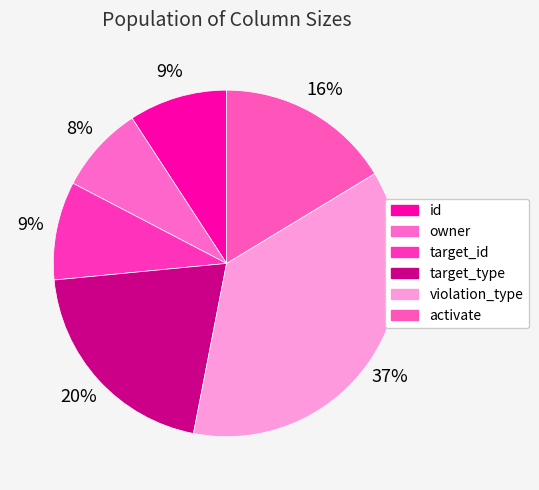

How many segments does this pie chart have?

6